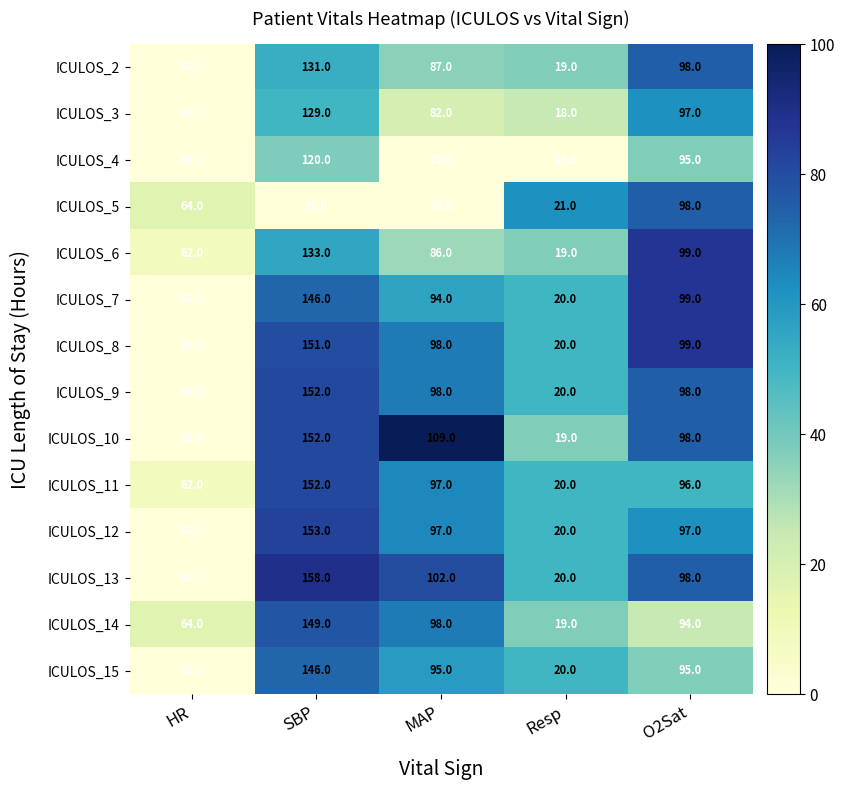

Rank the categories by ICULOS_6 value from highest to lowest.

SBP, O2Sat, MAP, HR, Resp